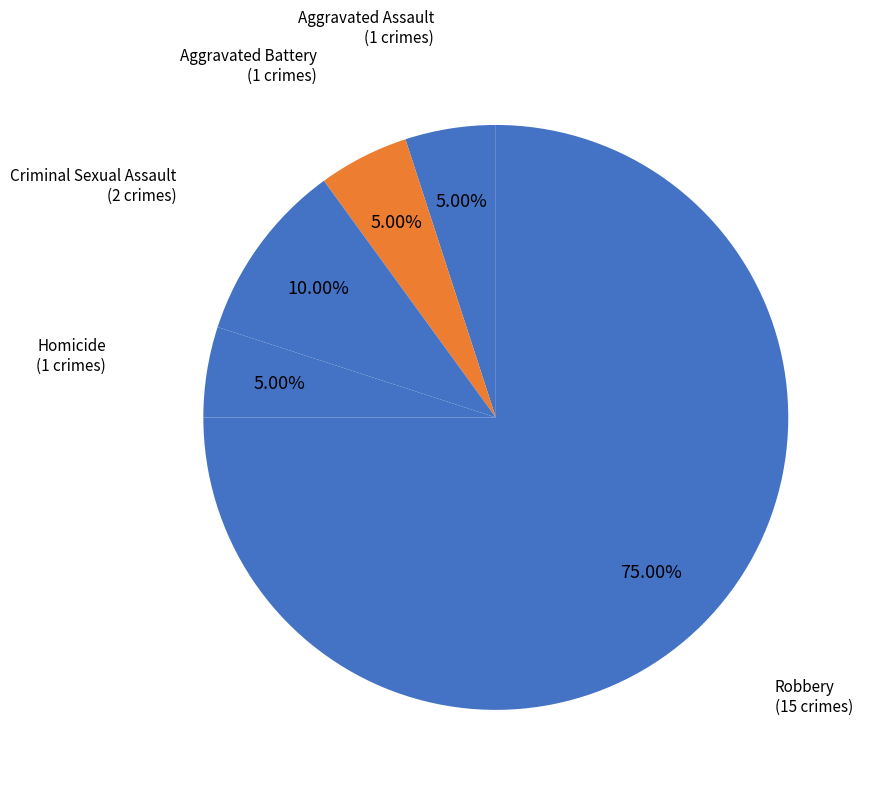

True or false: Homicide accounts for 1% of the total.

False